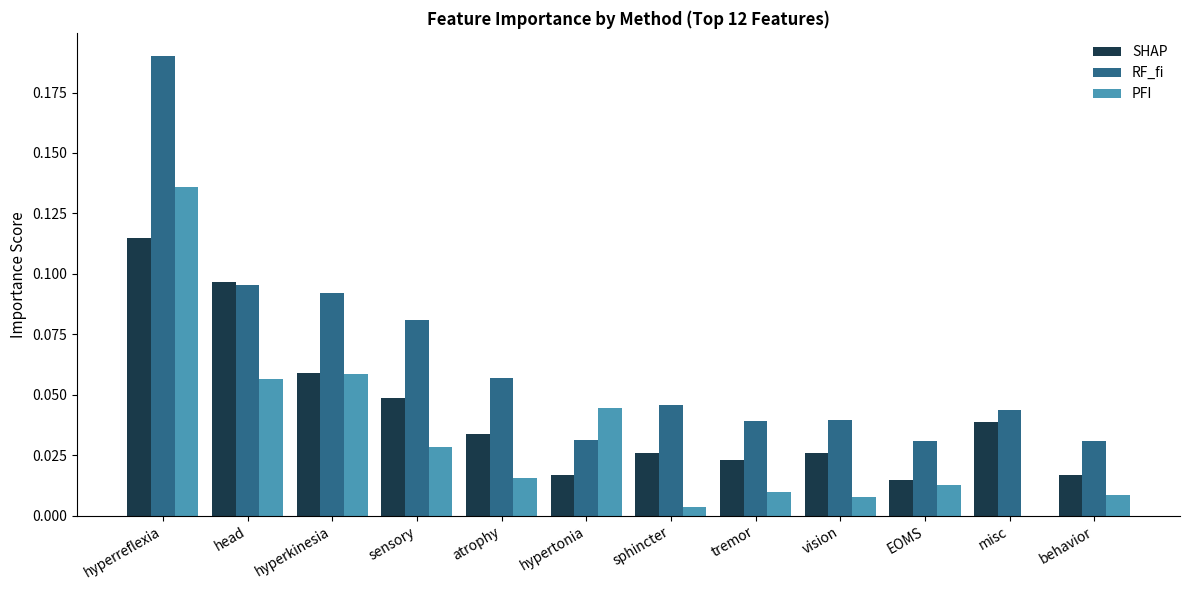

The value of PFI at head is 0.0. True or false?

False